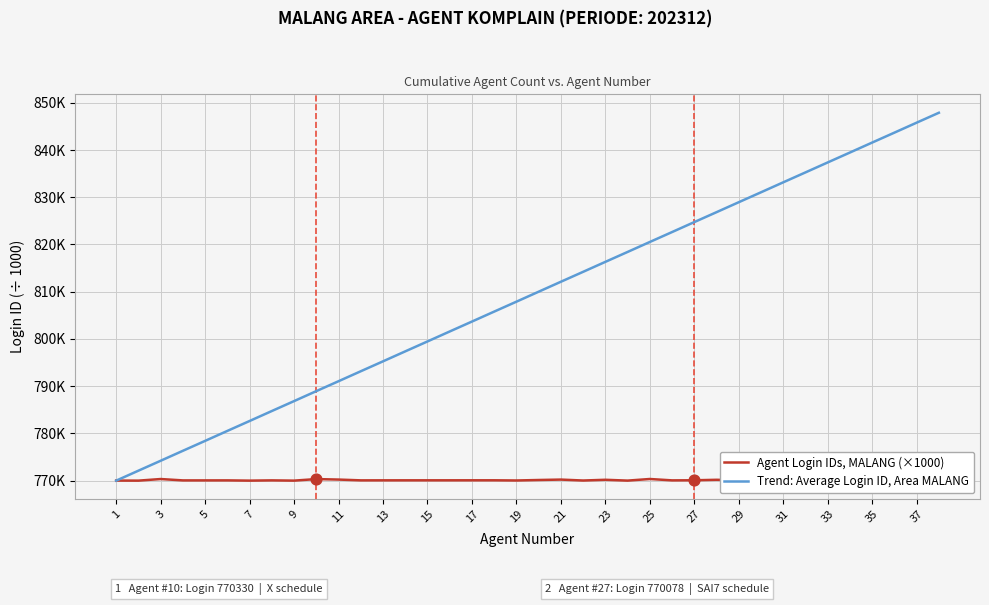

What are all the series names shown in the legend?

Agent Login IDs, MALANG (×1000), Trend: Average Login ID, Area MALANG